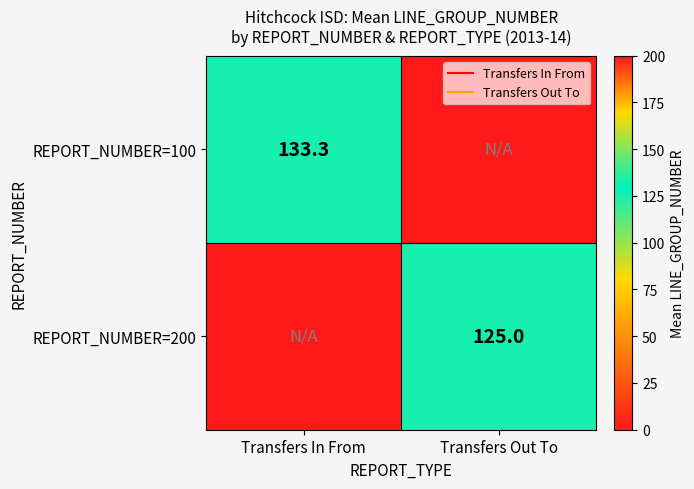

The value of REPORT_NUMBER=200 at Transfers Out To is 125.0. True or false?

True